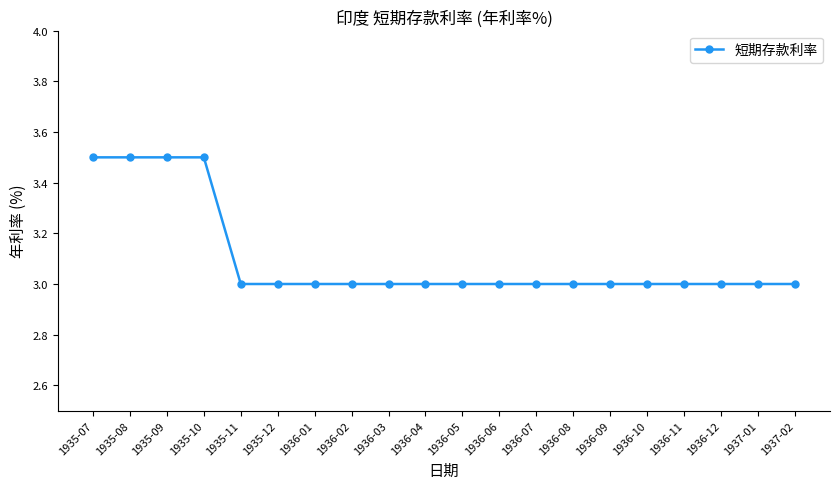

Does the chart have visible grid lines?

No